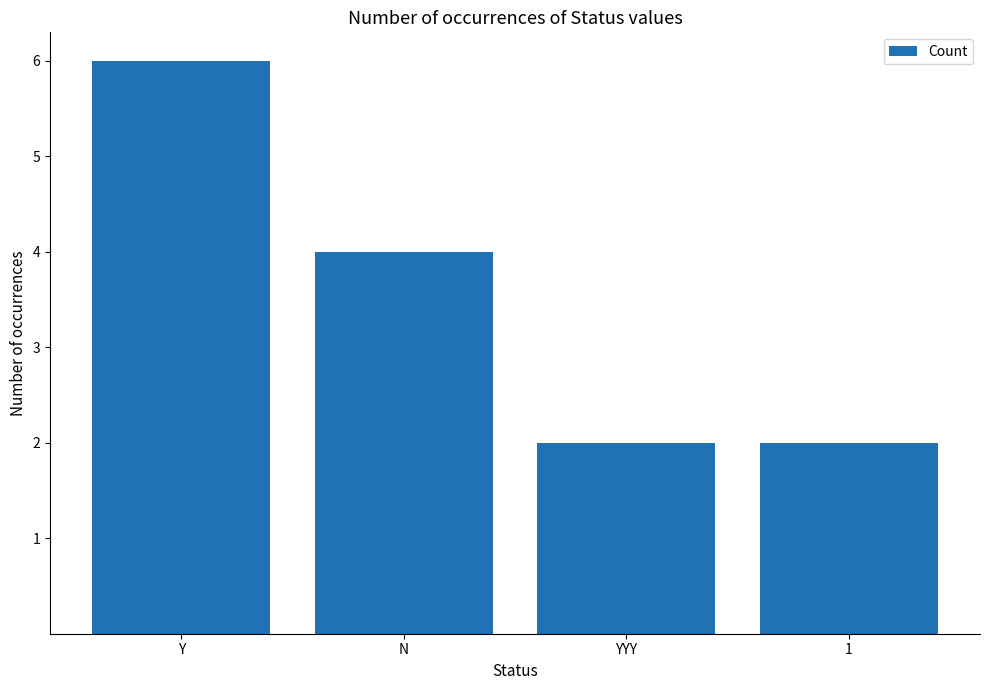

What is the difference between the values at N and 1?

2